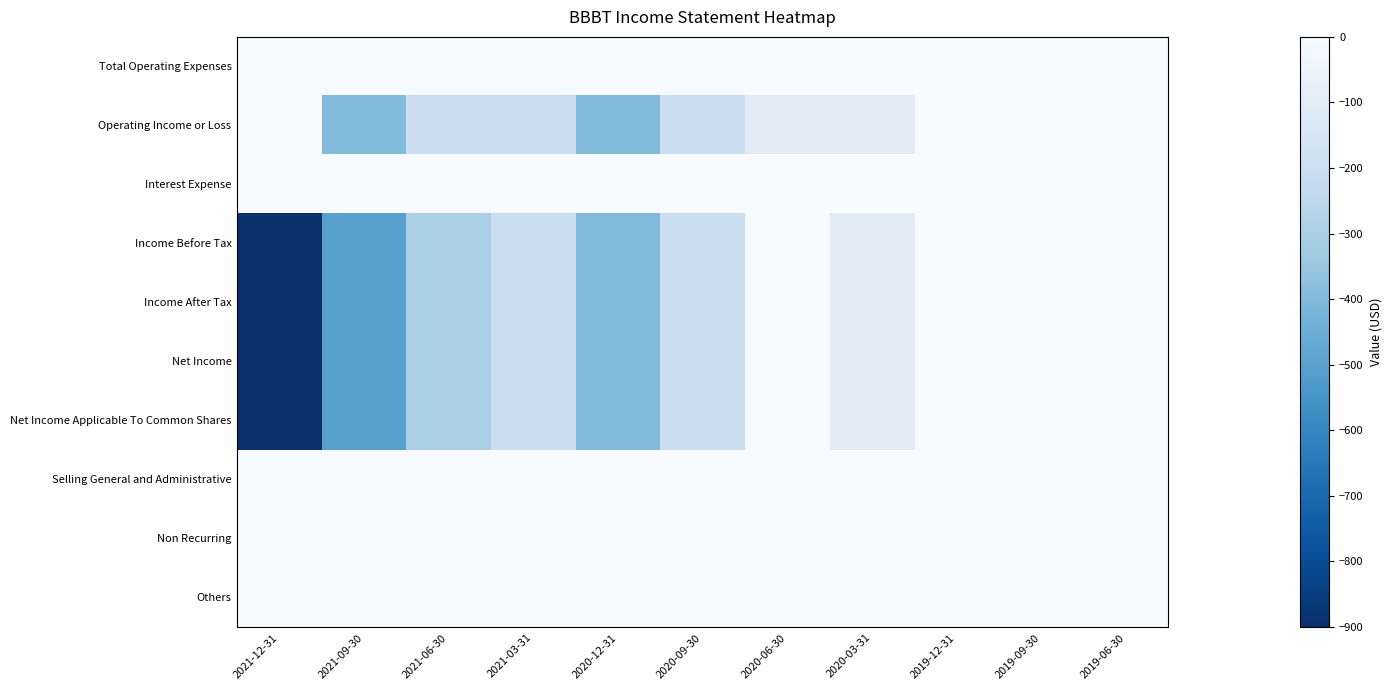

Reading left to right, transcribe all the data shown in this chart.

Total Operating Expenses: 2021-12-31=800	2021-09-30=400	2021-06-30=200	2021-03-31=200	2020-12-31=400	2020-09-30=200	2020-06-30=100	2020-03-31=100	2019-12-31=0	2019-09-30=0	2019-06-30=0
Operating Income or Loss: 2021-12-31=0	2021-09-30=-400	2021-06-30=-200	2021-03-31=-200	2020-12-31=-400	2020-09-30=-200	2020-06-30=-100	2020-03-31=-100	2019-12-31=0	2019-09-30=0	2019-06-30=0
Interest Expense: 2021-12-31=200	2021-09-30=100	2021-06-30=0	2021-03-31=0	2020-12-31=0	2020-09-30=0	2020-06-30=0	2020-03-31=0	2019-12-31=0	2019-09-30=0	2019-06-30=0
Income Before Tax: 2021-12-31=-900	2021-09-30=-500	2021-06-30=-300	2021-03-31=-200	2020-12-31=-400	2020-09-30=-200	2020-06-30=0	2020-03-31=-100	2019-12-31=0	2019-09-30=0	2019-06-30=0
Income After Tax: 2021-12-31=-900	2021-09-30=-500	2021-06-30=-300	2021-03-31=-200	2020-12-31=-400	2020-09-30=-200	2020-06-30=0	2020-03-31=-100	2019-12-31=0	2019-09-30=0	2019-06-30=0
Net Income: 2021-12-31=-900	2021-09-30=-500	2021-06-30=-300	2021-03-31=-200	2020-12-31=-400	2020-09-30=-200	2020-06-30=0	2020-03-31=-100	2019-12-31=0	2019-09-30=0	2019-06-30=0
Net Income Applicable To Common Shares: 2021-12-31=-900	2021-09-30=-500	2021-06-30=-300	2021-03-31=-200	2020-12-31=-400	2020-09-30=-200	2020-06-30=0	2020-03-31=-100	2019-12-31=0	2019-09-30=0	2019-06-30=0
Selling General and Administrative: 2021-12-31=0	2021-09-30=0	2021-06-30=0	2021-03-31=0	2020-12-31=0	2020-09-30=0	2020-06-30=0	2020-03-31=0	2019-12-31=0	2019-09-30=0	2019-06-30=0
Non Recurring: 2021-12-31=0	2021-09-30=0	2021-06-30=0	2021-03-31=0	2020-12-31=0	2020-09-30=0	2020-06-30=0	2020-03-31=0	2019-12-31=0	2019-09-30=0	2019-06-30=0
Others: 2021-12-31=100	2021-09-30=0	2021-06-30=0	2021-03-31=0	2020-12-31=0	2020-09-30=0	2020-06-30=0	2020-03-31=0	2019-12-31=0	2019-09-30=0	2019-06-30=0